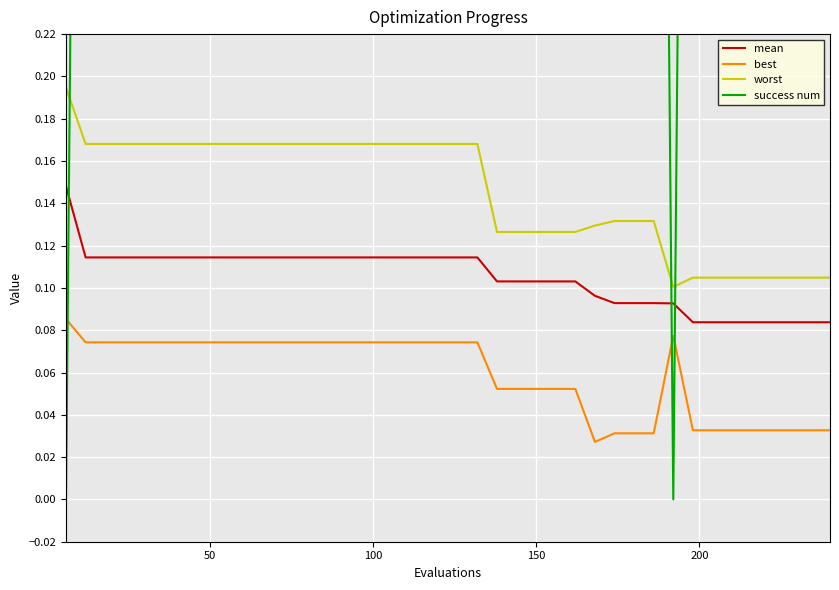

Which series has the largest total across all categories?

success num